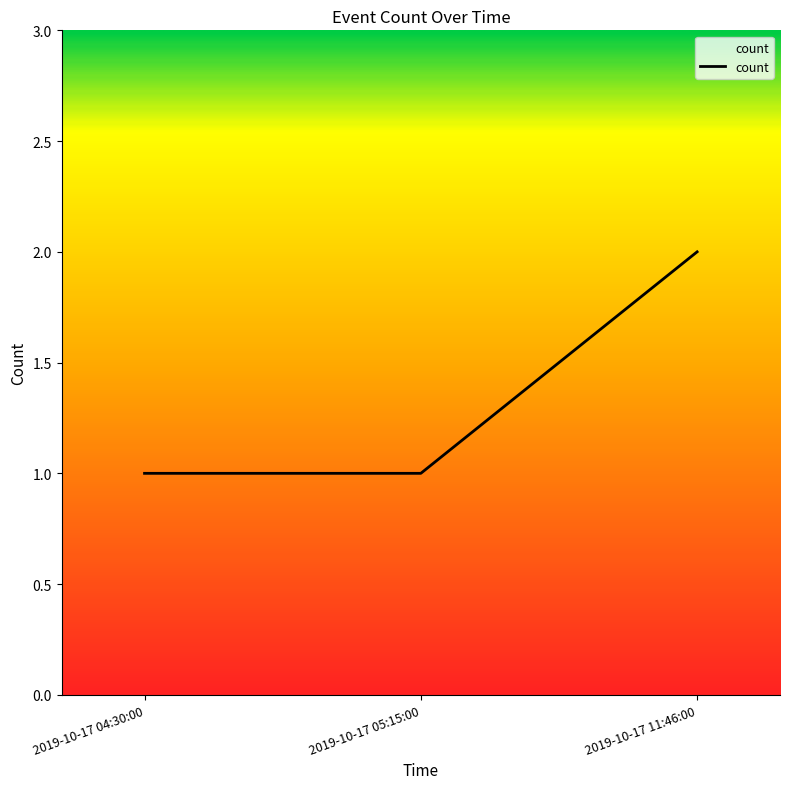

Is this an area chart (filled region under the line)?

No